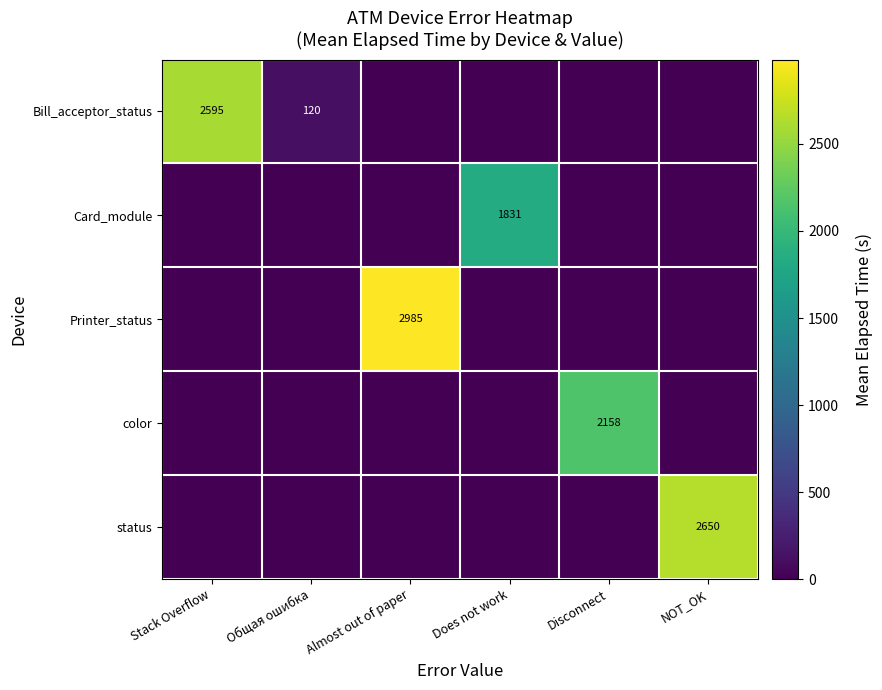

List the series in order of their peak value, highest first.

Printer_status, status, Bill_acceptor_status, color, Card_module